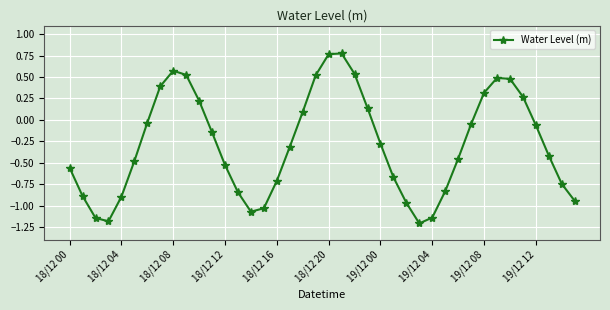

What is the difference between the maximum and minimum values?

2.0